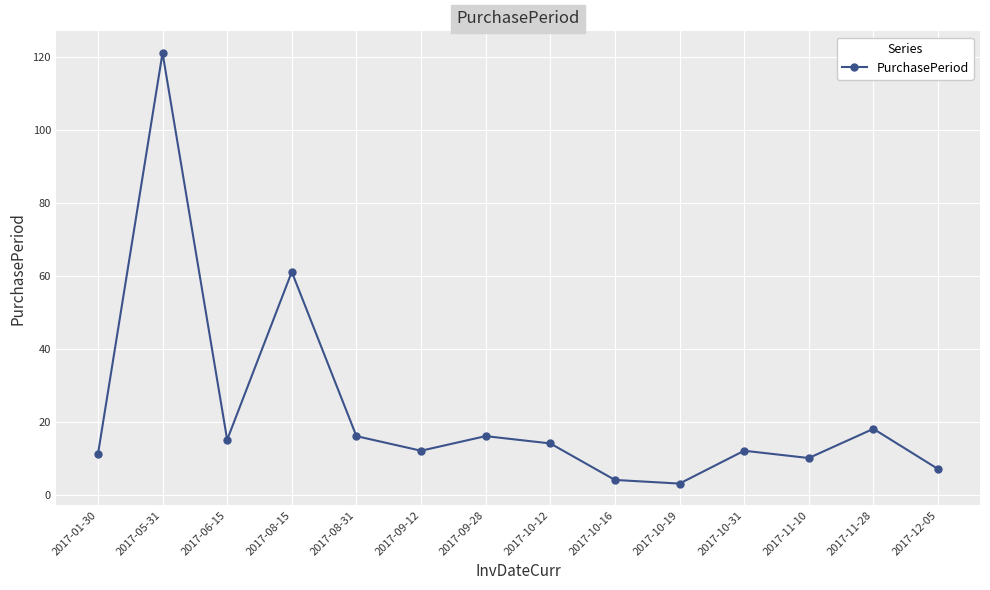

Reading left to right, transcribe all the data shown in this chart.

2017-01-30=11	2017-05-31=121	2017-06-15=15	2017-08-15=61	2017-08-31=16	2017-09-12=12	2017-09-28=16	2017-10-12=14	2017-10-16=4	2017-10-19=3	2017-10-31=12	2017-11-10=10	2017-11-28=18	2017-12-05=7